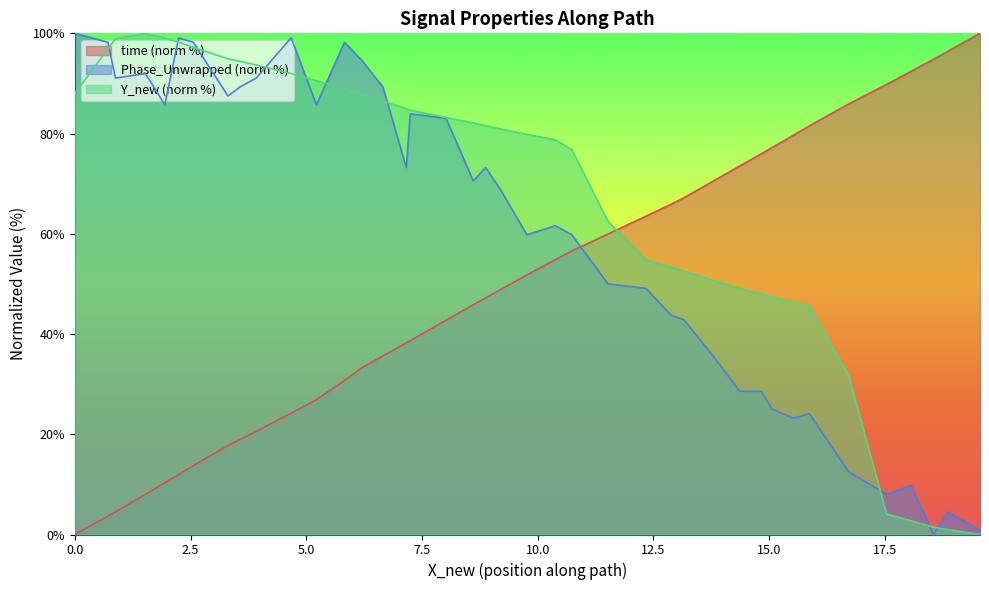

What are all the series names shown in the legend?

time (norm %), Phase_Unwrapped (norm %), Y_new (norm %)